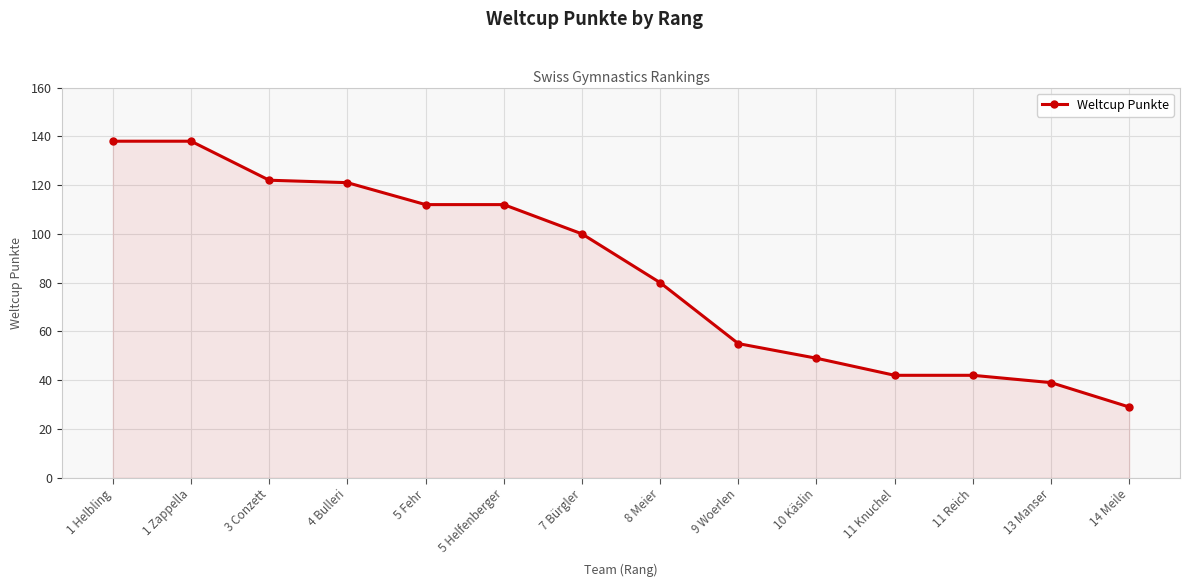

What is the difference between the maximum and minimum values?

109